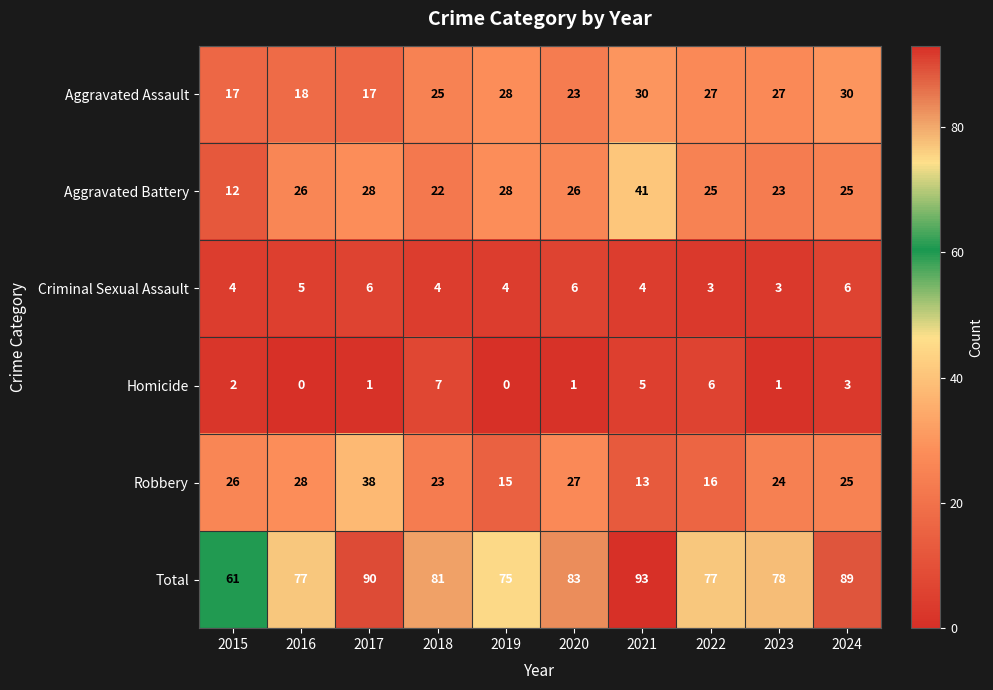

What is the difference between the second highest and minimum values in the Criminal Sexual Assault series?

3